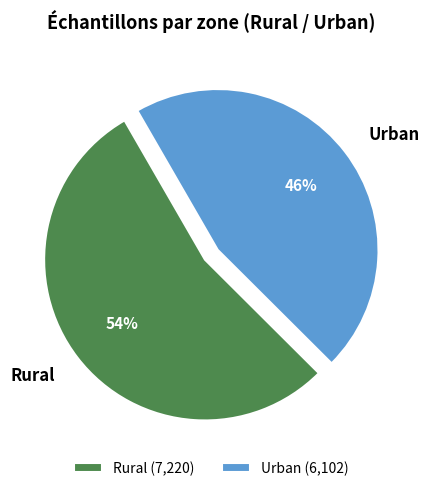

To the nearest percent, what is the combined percentage of Urban and Rural?

100%